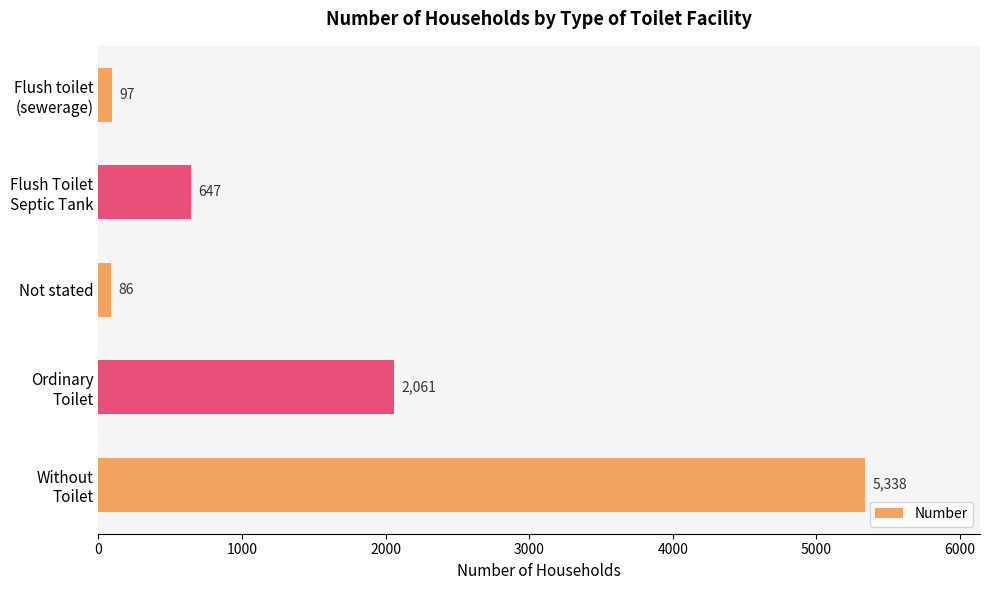

What is the sum of all values?

8229